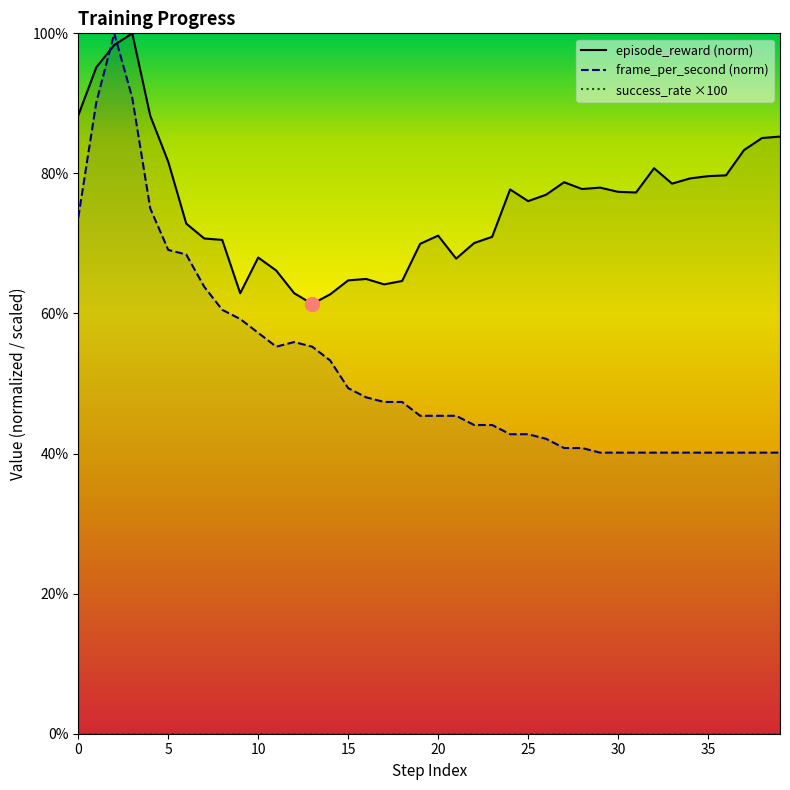

What is the maximum value for frame_per_second (norm)?

100.0